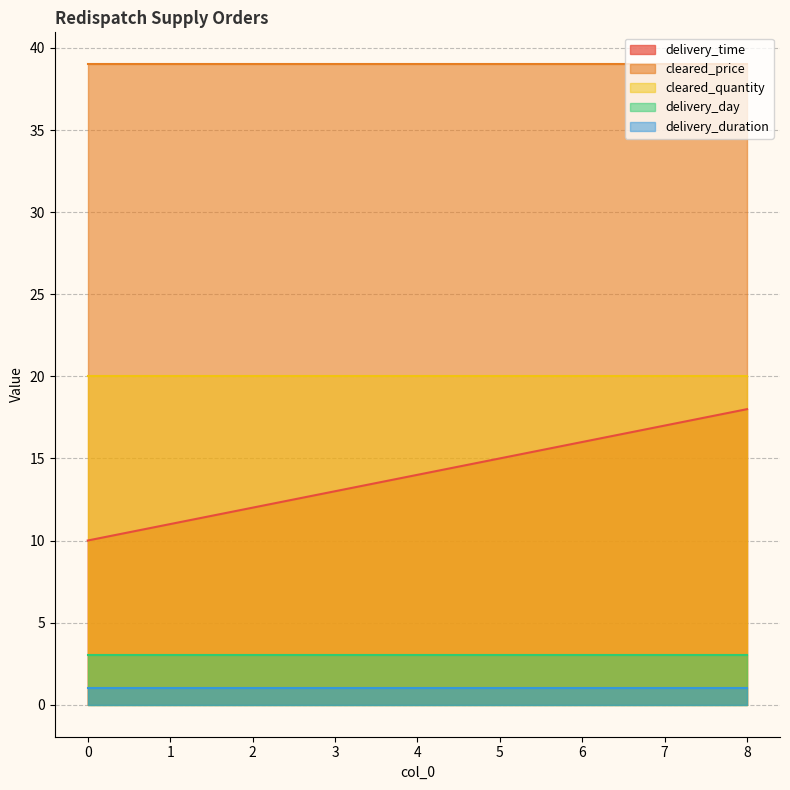

The value of delivery_day at 1 is 5. True or false?

False